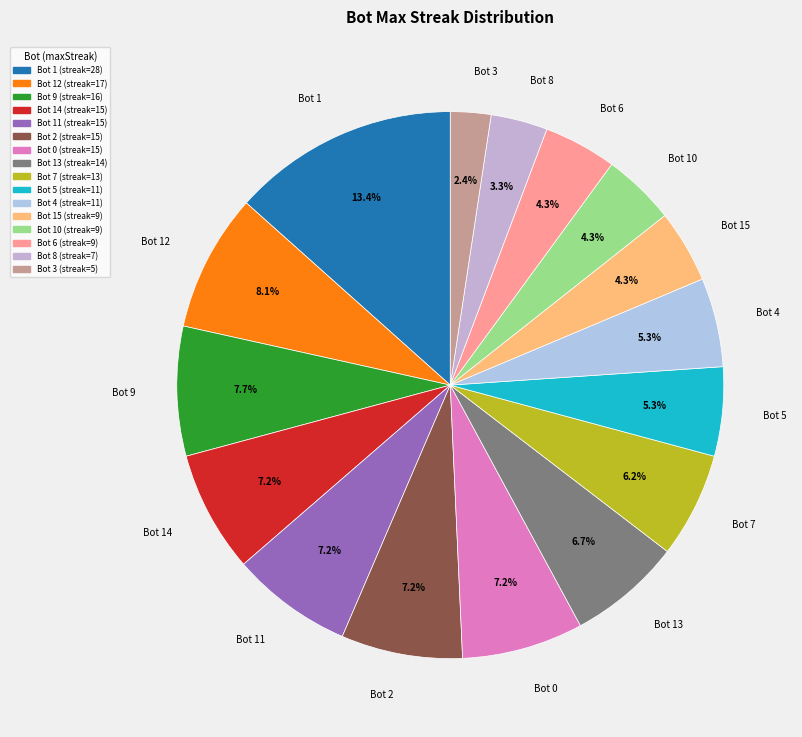

To the nearest percent, what is the combined percentage of Bot 14 and Bot 4?

12%